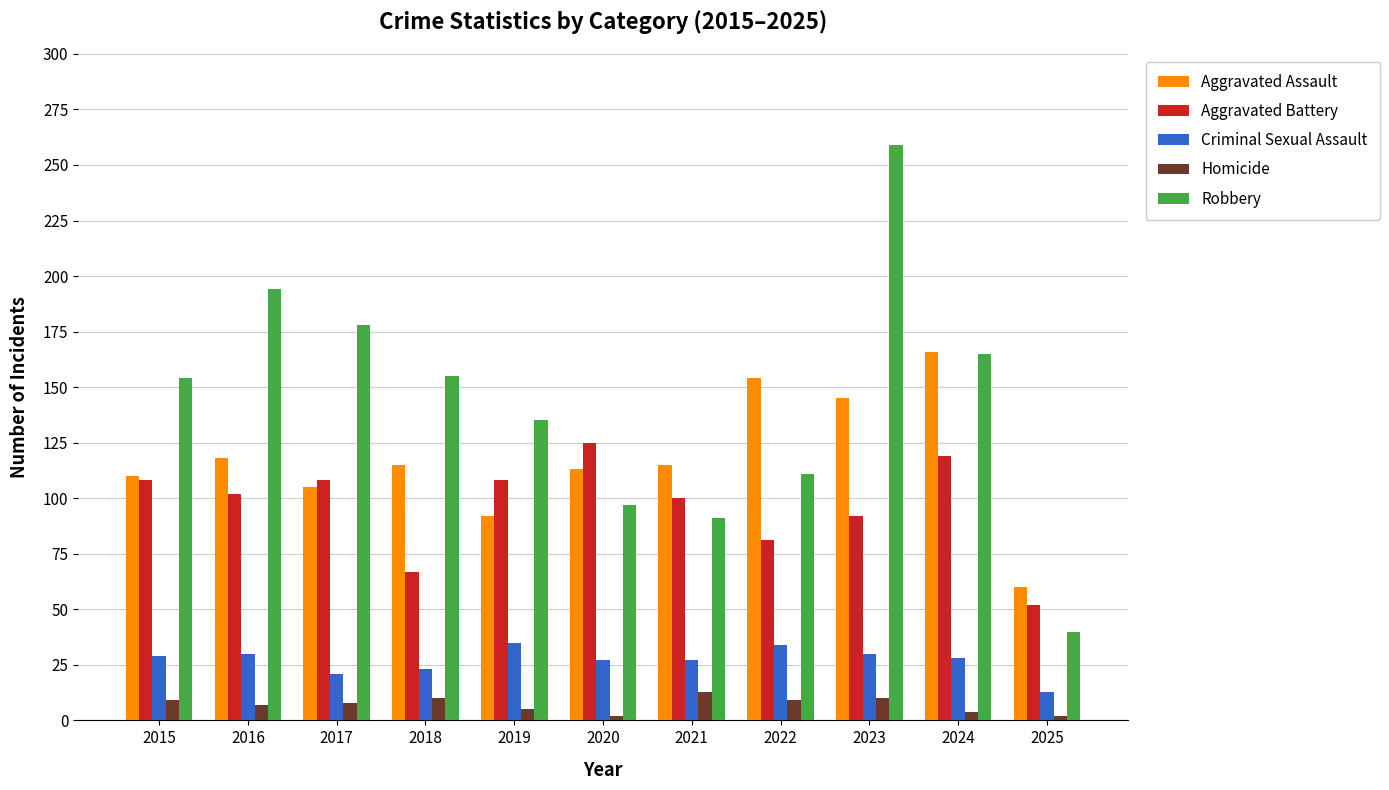

Which series has the widest spread of values?

Robbery